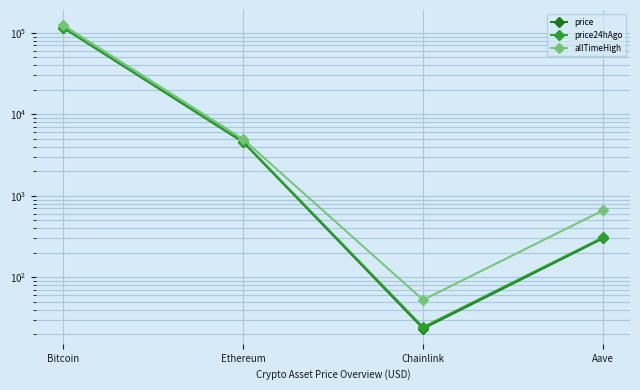

At which label is price24hAgo closest to 57896?

Ethereum